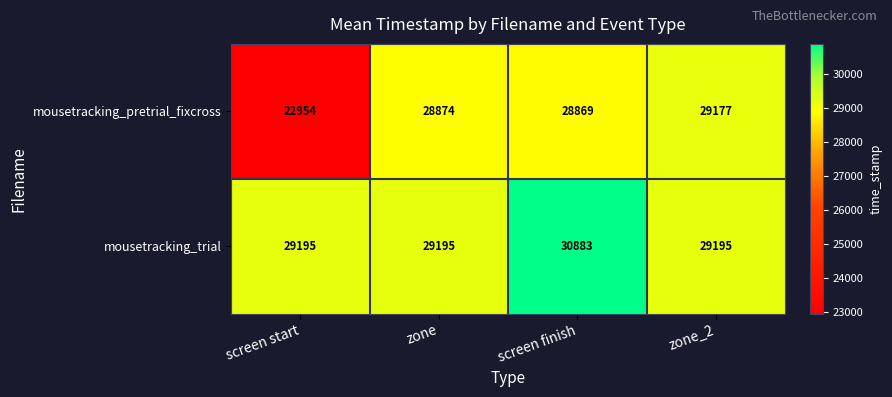

How many mousetracking_trial values are between 29195 and 30883?

4